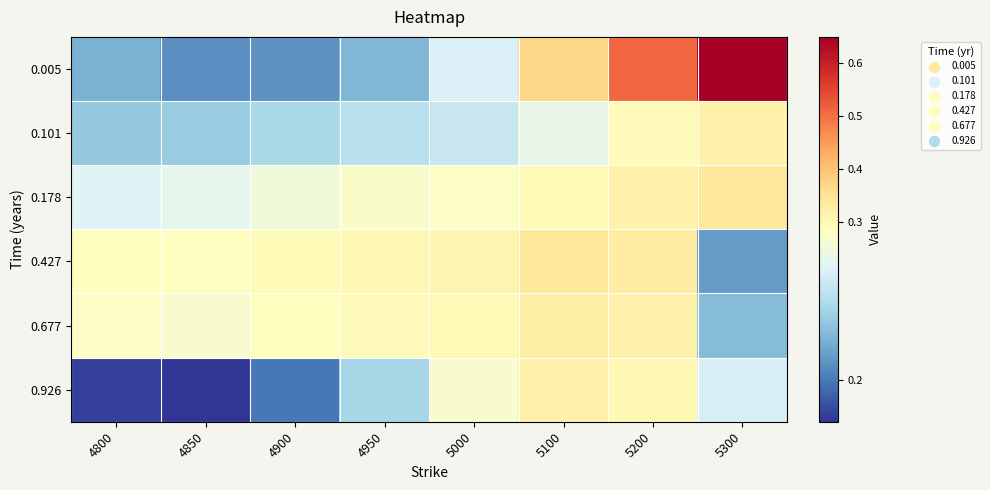

Which series has the largest range (max minus min)?

0.005